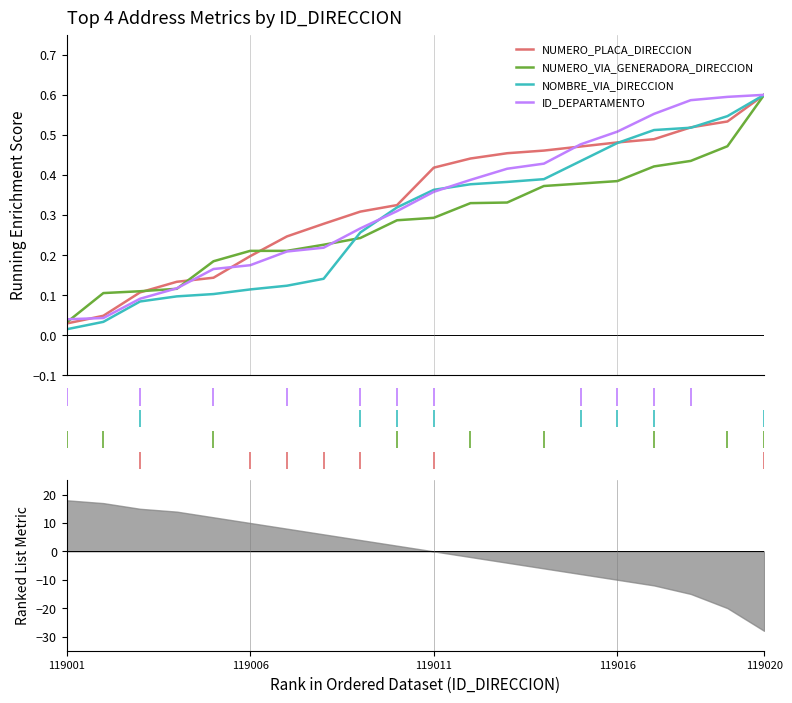

True or false: NUMERO_PLACA_DIRECCION has a value of 0.1 at 119011.

False